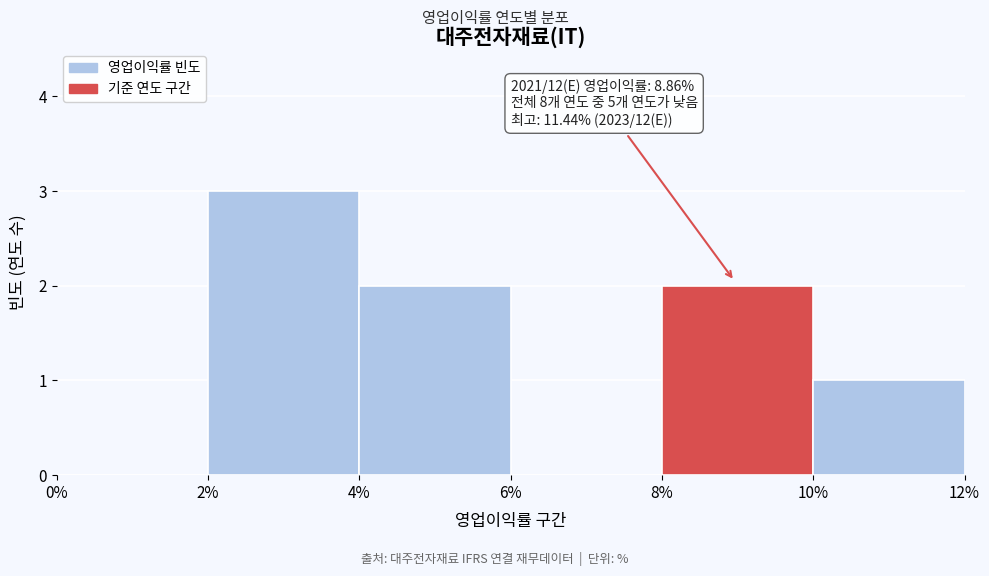

Which range on the x-axis has the tallest bar?

2% to 4%